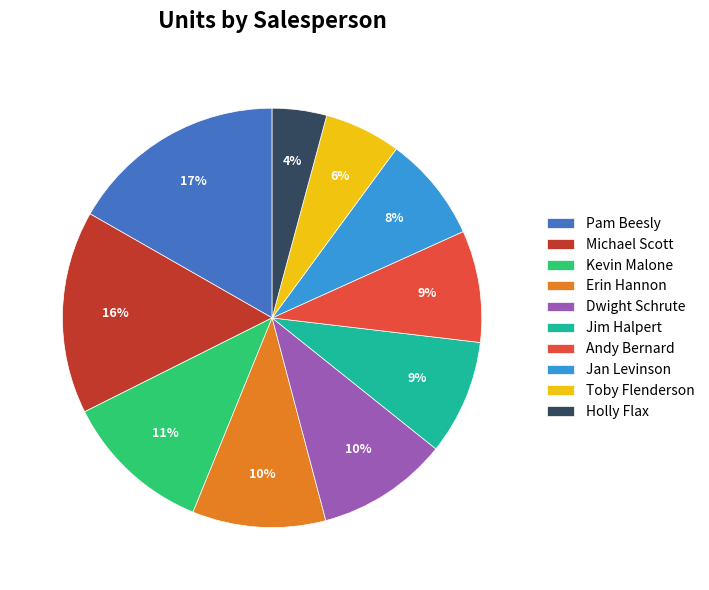

To the nearest percent, what is the average slice percentage?

10%